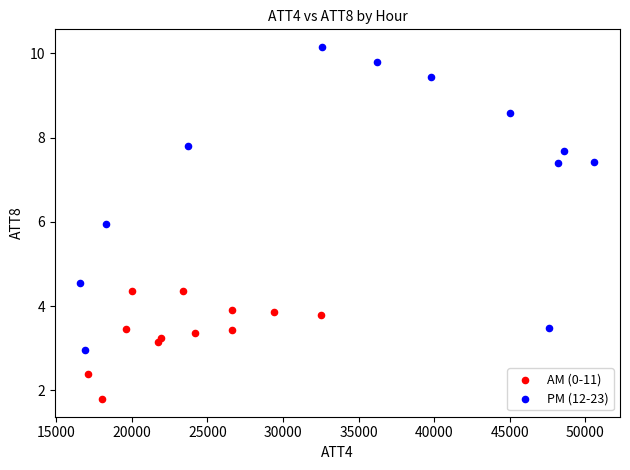

What are all the series names shown in the legend?

AM (0-11), PM (12-23)